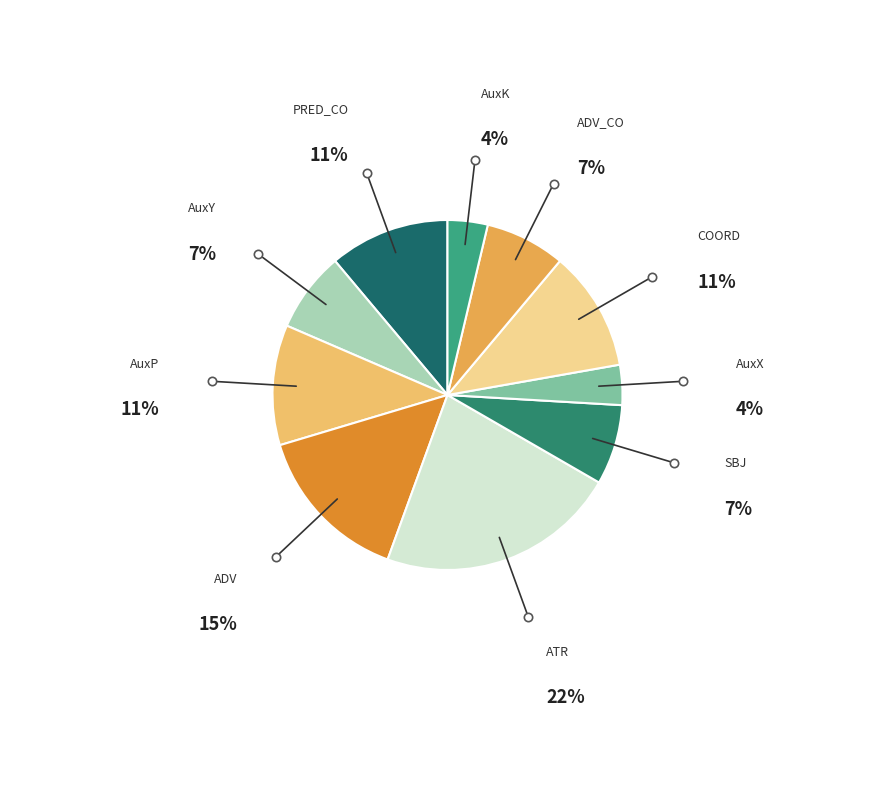

What is the ratio of the value at SBJ to the value at AuxY?

1.0